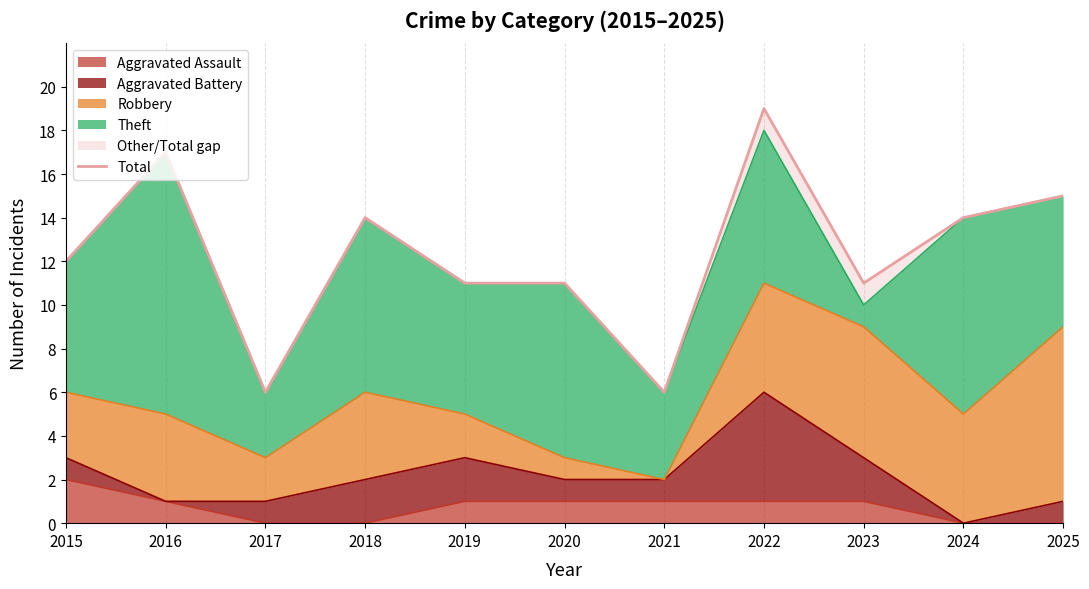

The chart shows a value of 17 at 2016. True or false?

True